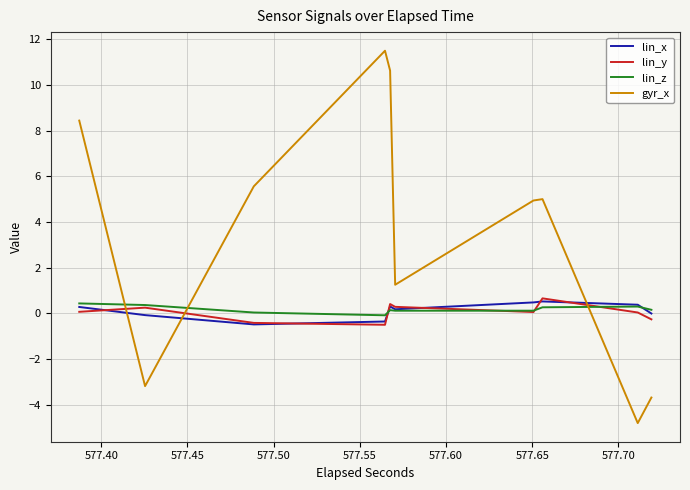

How many lines are shown in the chart?

4